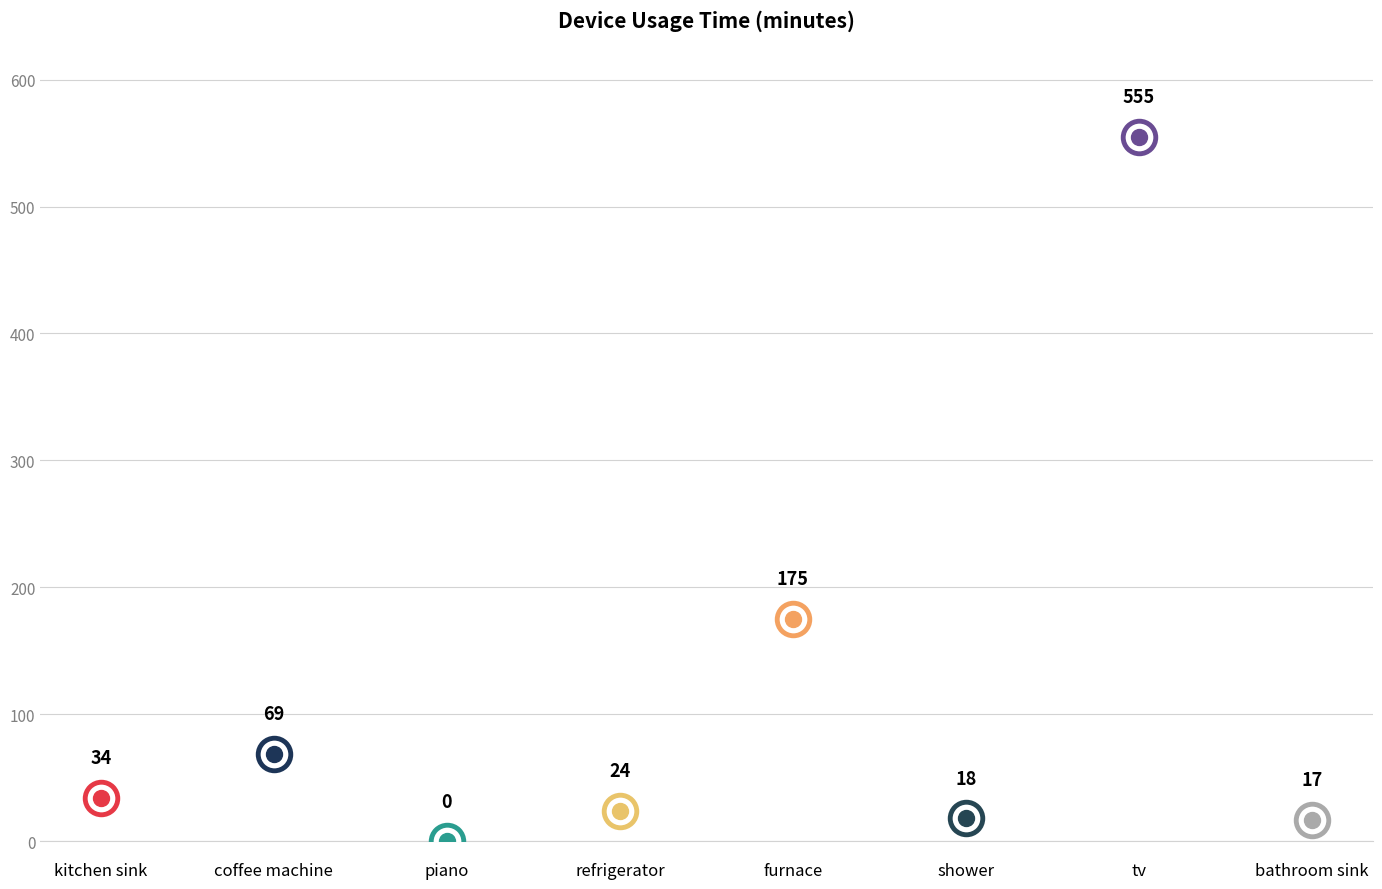

What is the change in value from coffee machine to shower?

-51